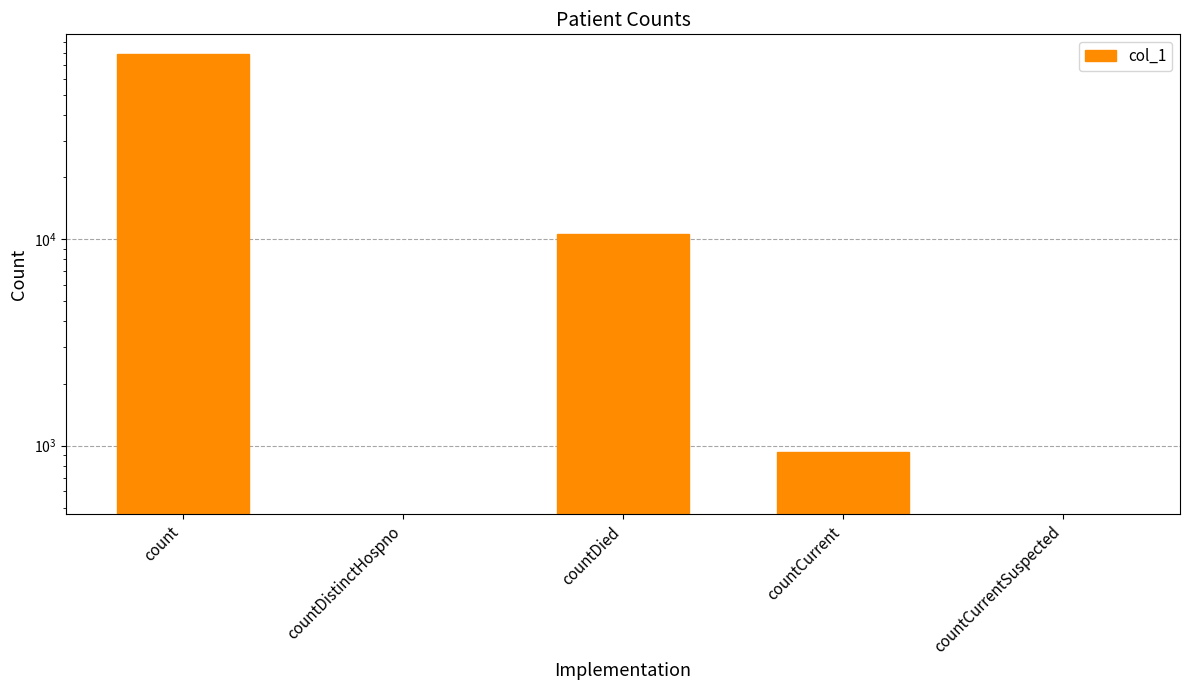

Where is the data nearest to the value 39366?

countDied